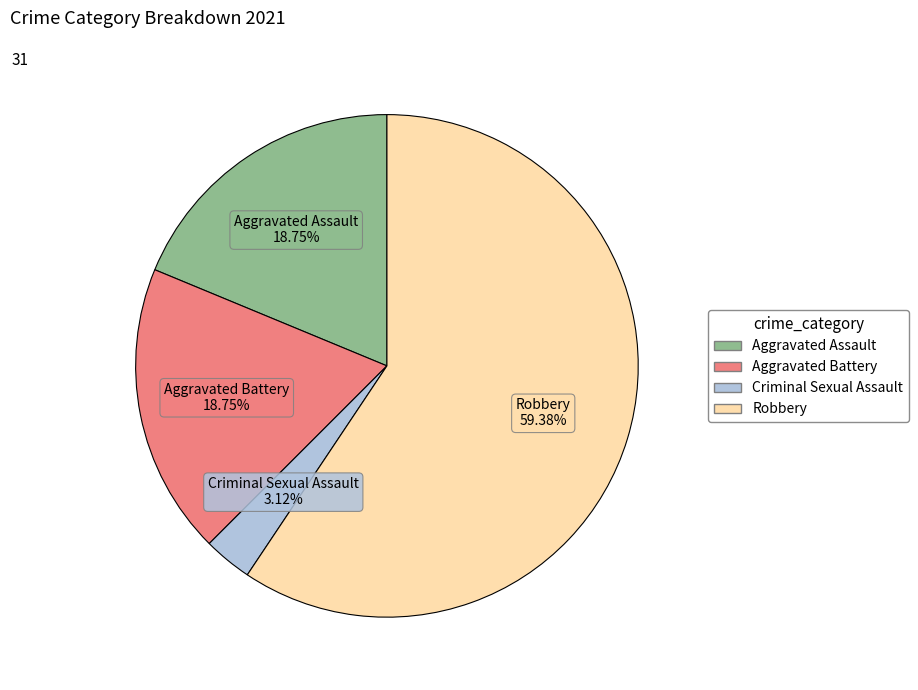

Which category has the smallest portion of the pie?

Criminal Sexual Assault